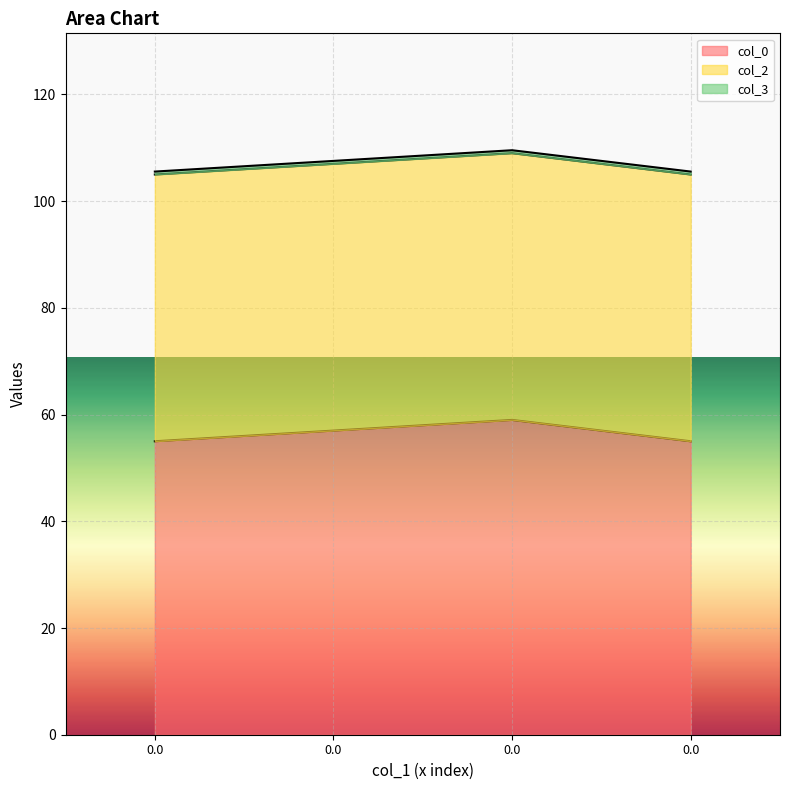

What is the sum of the col_2 values at 0.0 and 0.0?

100.0